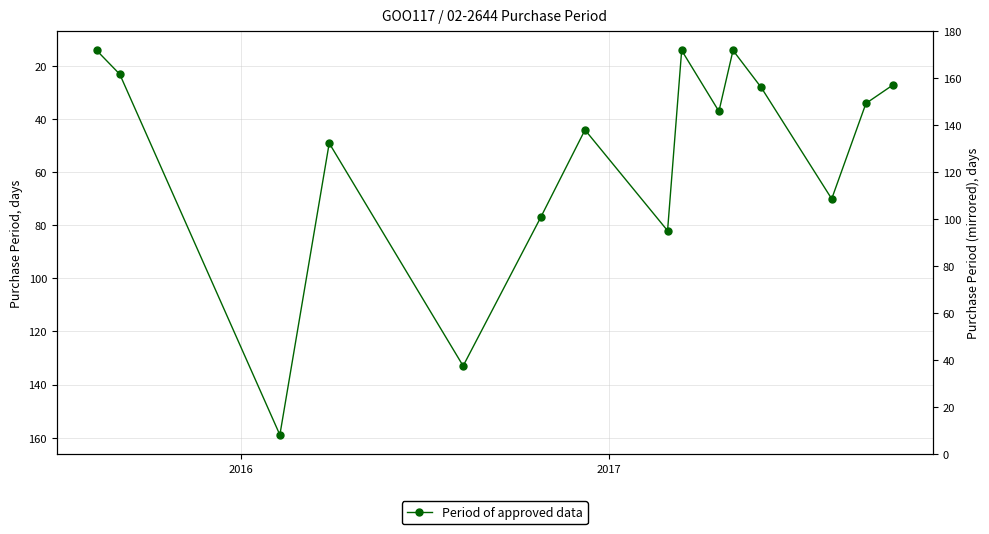

Does the chart display data point markers on the line(s)?

Yes